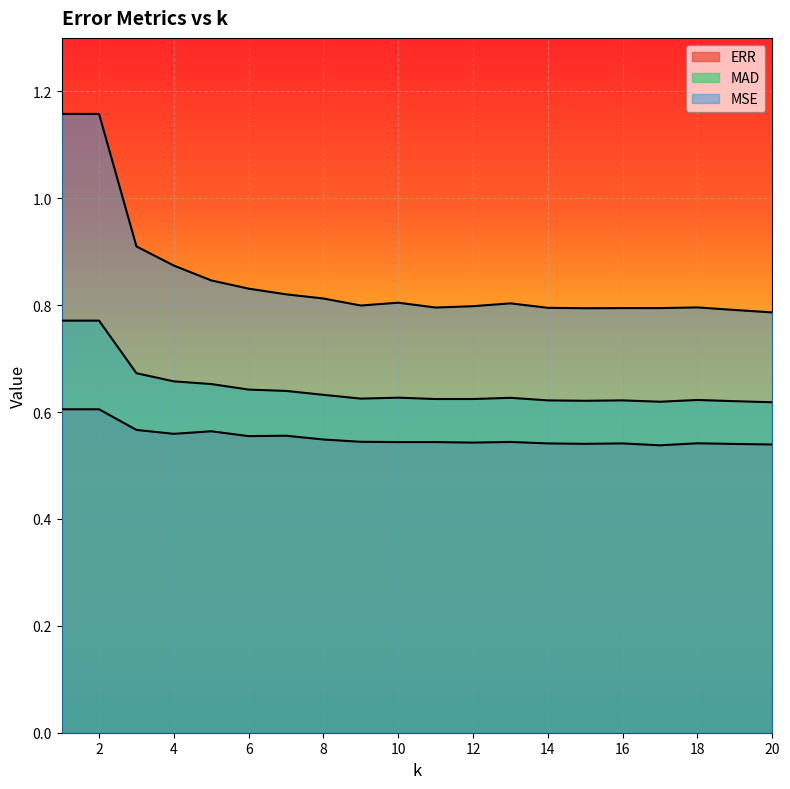

Which has a higher value, 12 or 15?

12